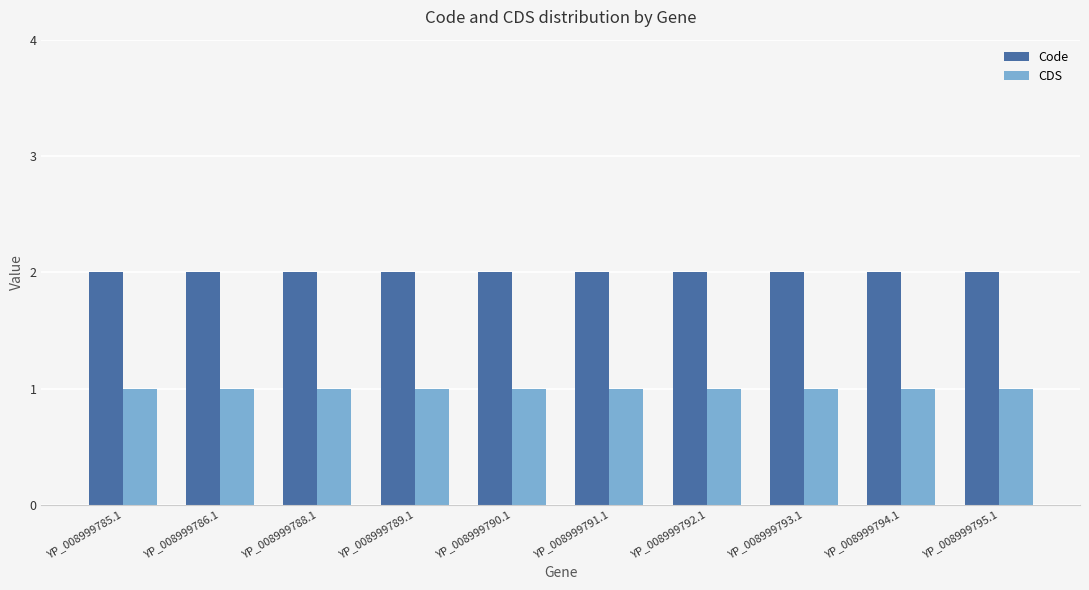

What is the label of the 2nd bar from the left?

YP_008999786.1